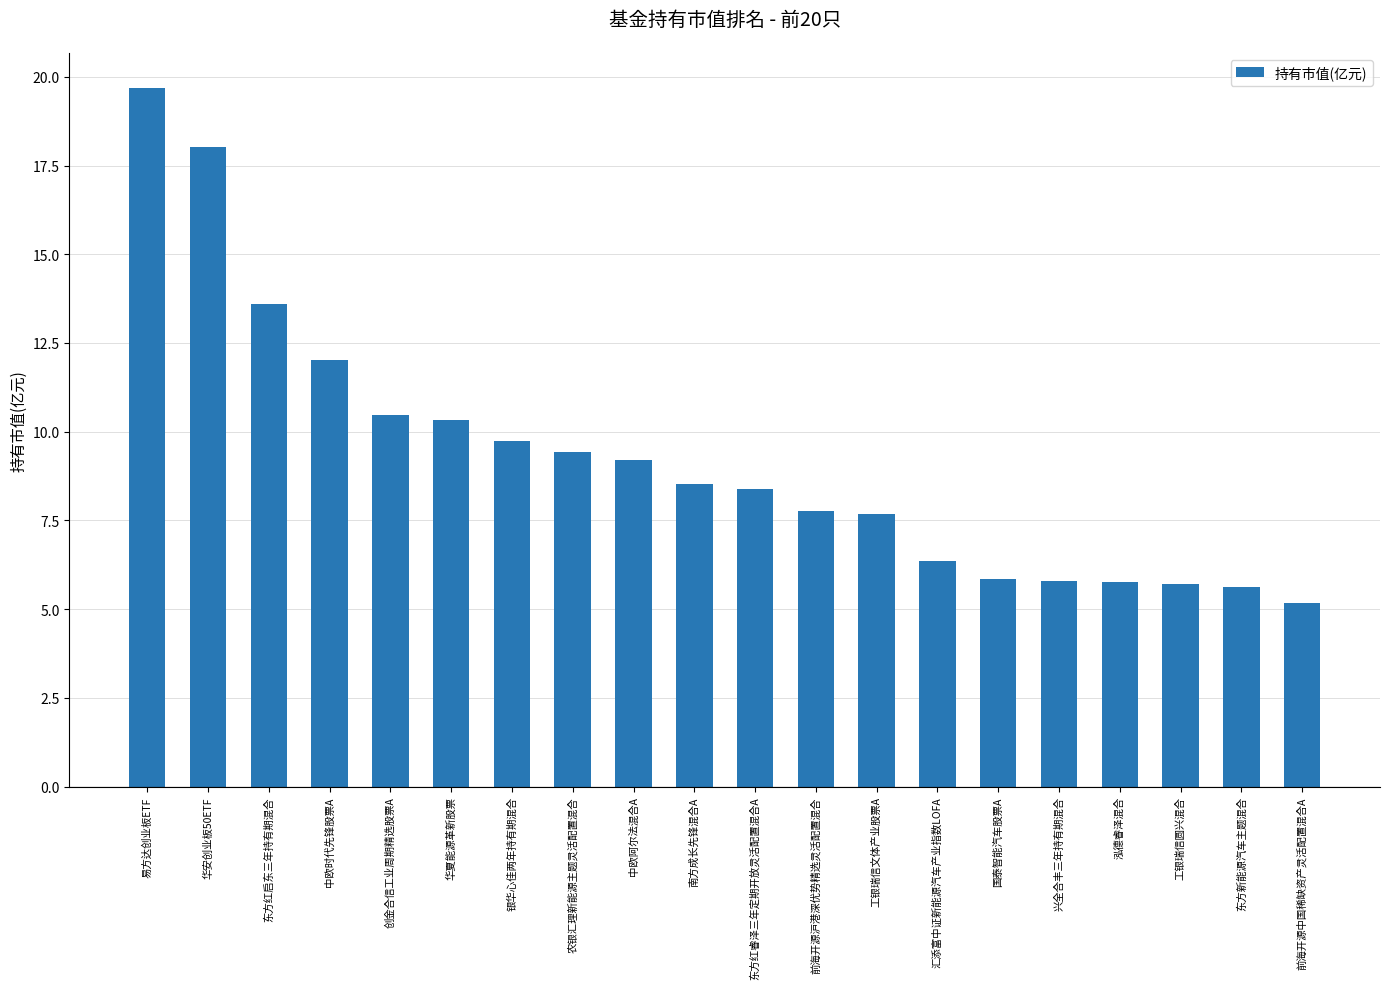

Is it true that the value at 中欧阿尔法混合A is 3.5?

False